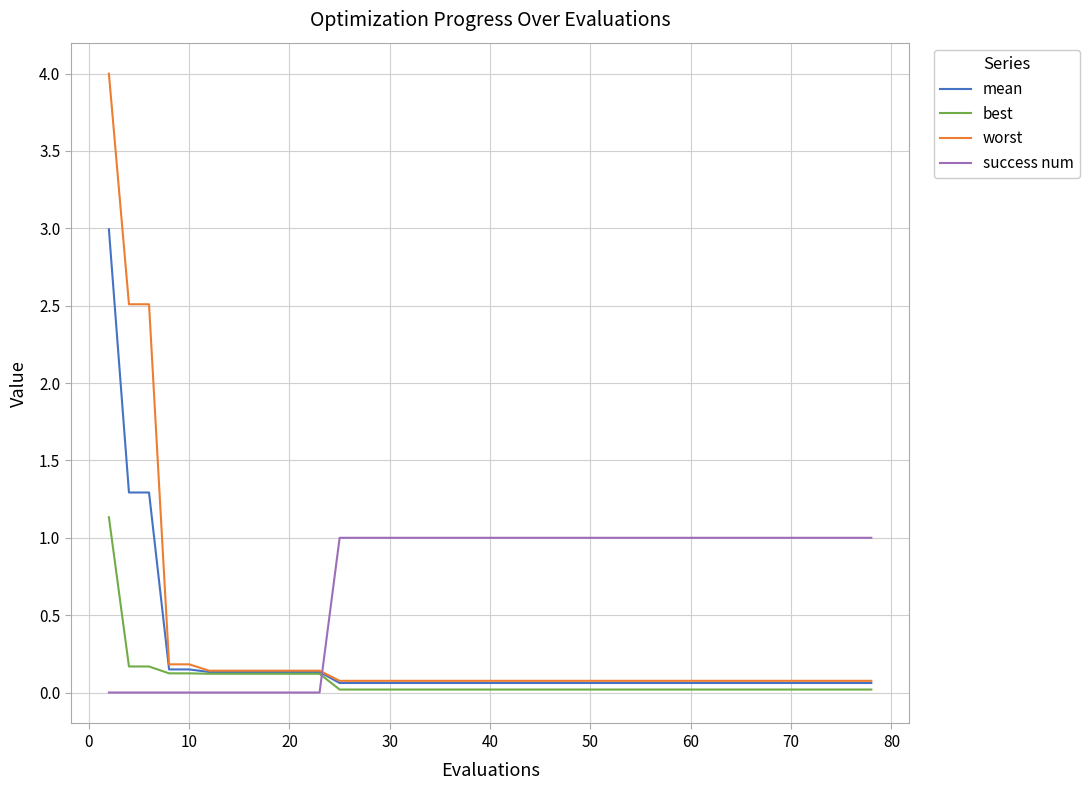

What is the difference between the second highest and second lowest values in the worst series?

2.4